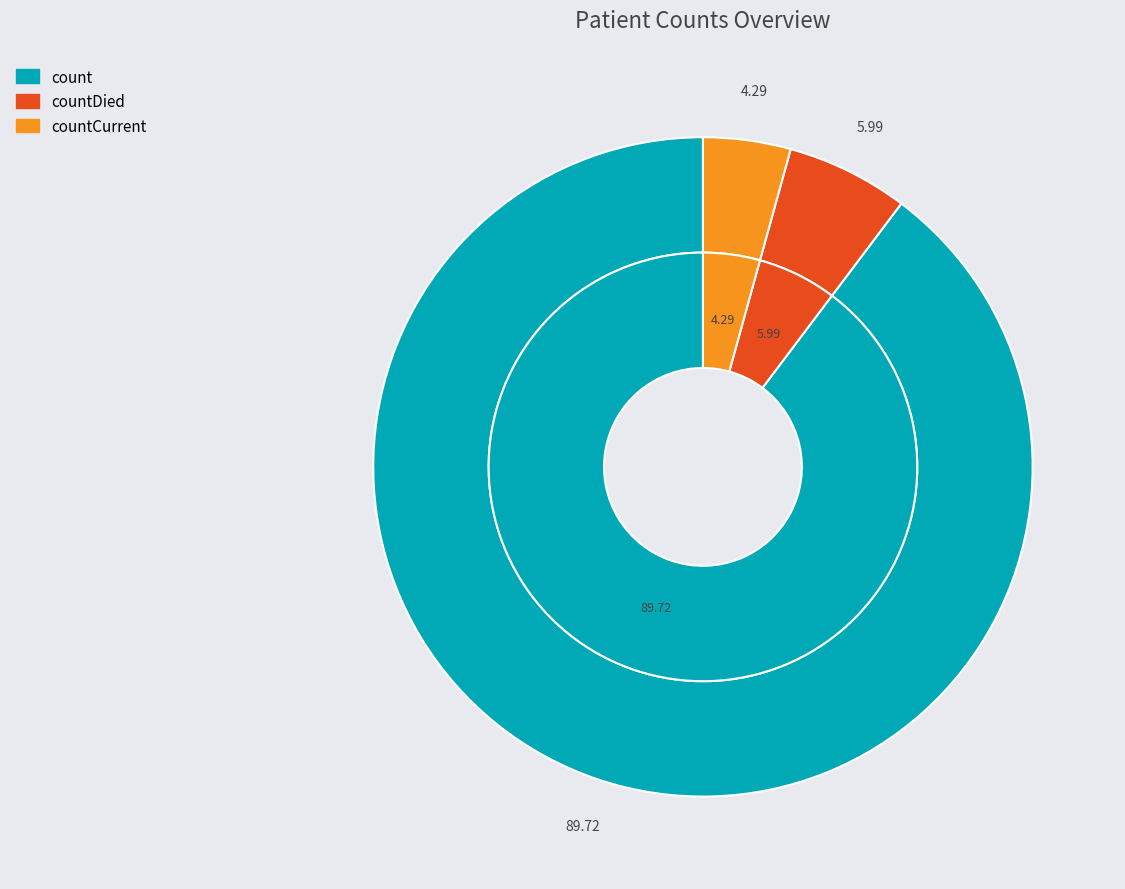

What portion of the pie excludes countDied?

94.0%